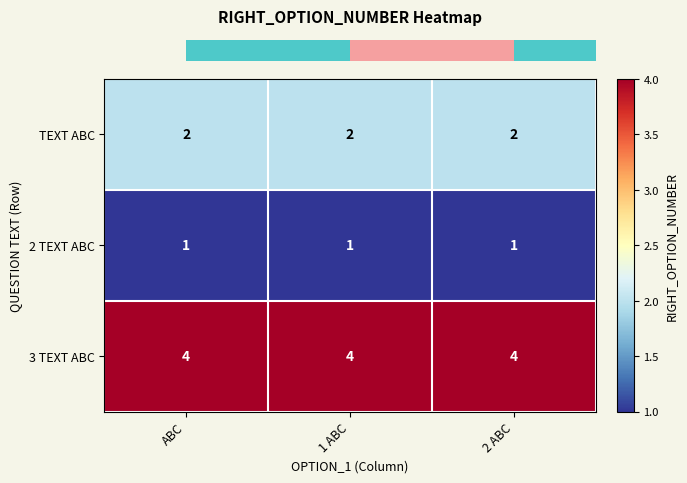

True or false: 3 TEXT ABC has a value of 6 at ABC.

False